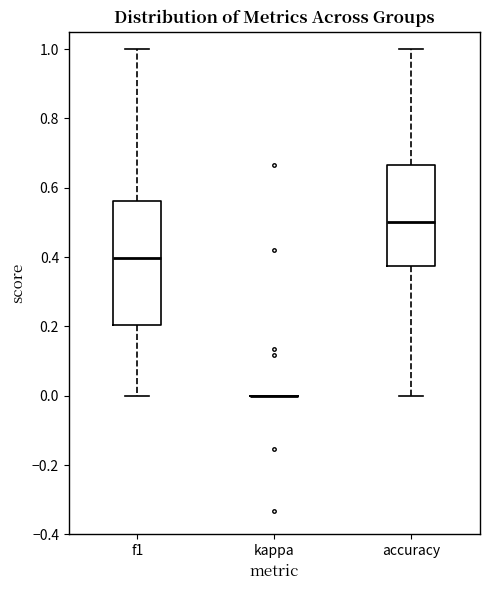

Comparing the boxes themselves (not the whiskers), which one is the tallest?

f1